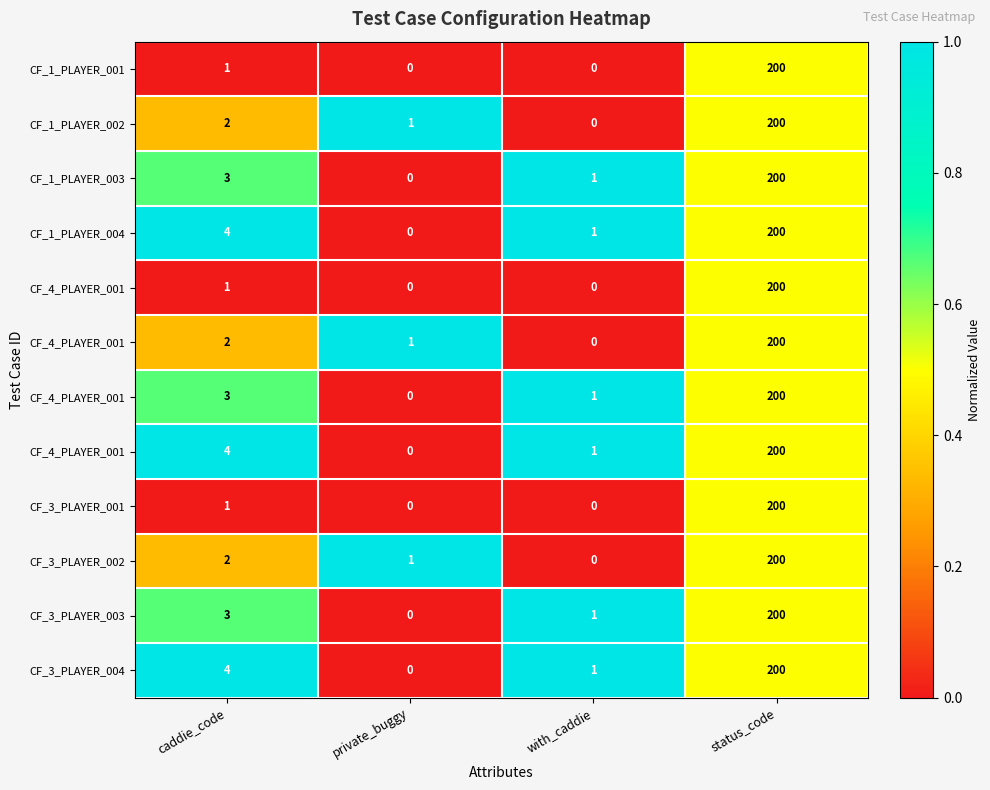

Which has a higher value, status_code or caddie_code?

status_code